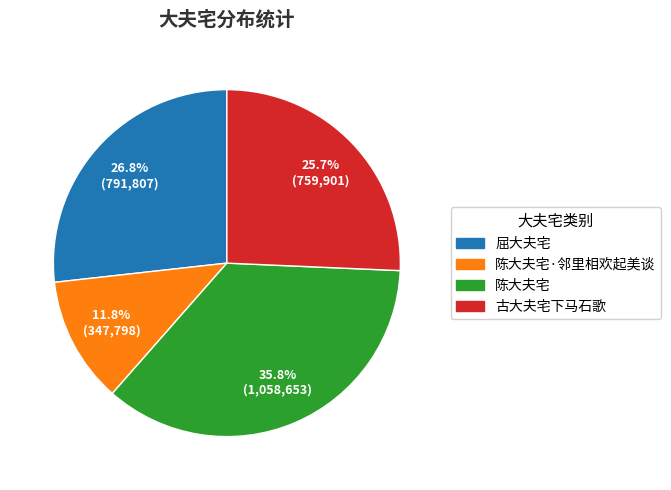

Is it true that 古大夫宅下马石歌 is 37% of the pie?

False